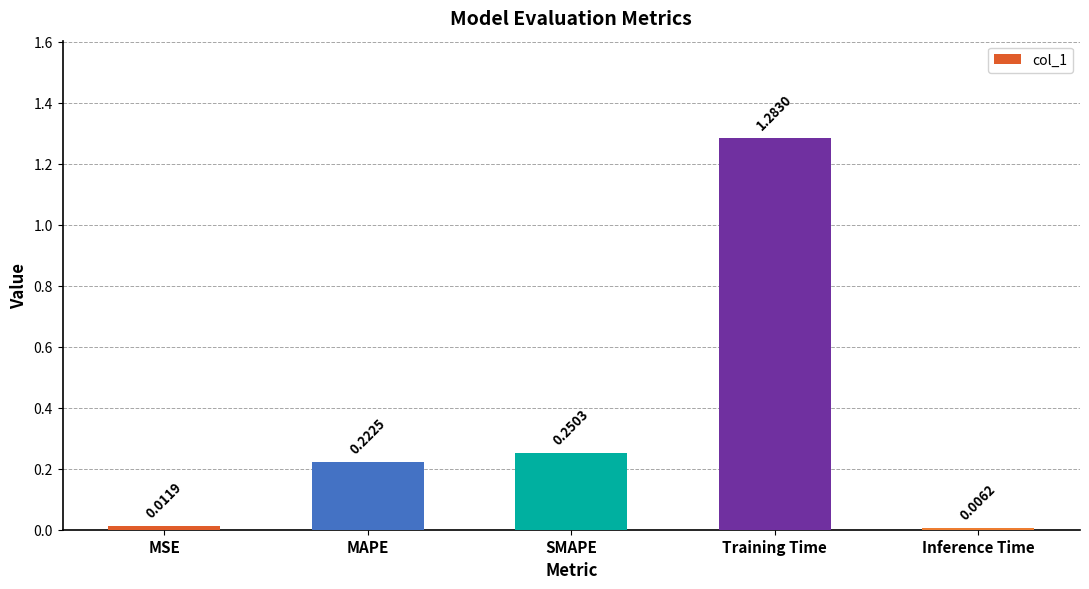

Rank the categories by value from lowest to highest.

Inference Time, MSE, MAPE, SMAPE, Training Time